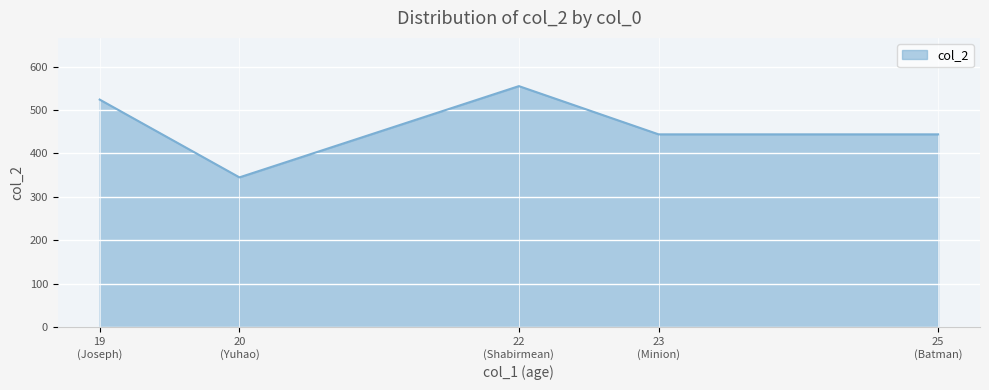

Reading left to right, what are all the values shown in this chart?

524	345	555	444	444